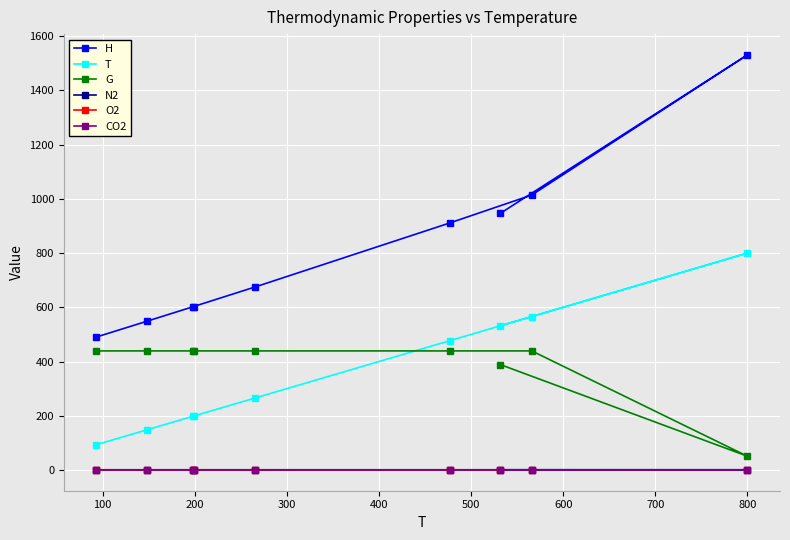

Which series has the largest range (max minus min)?

H